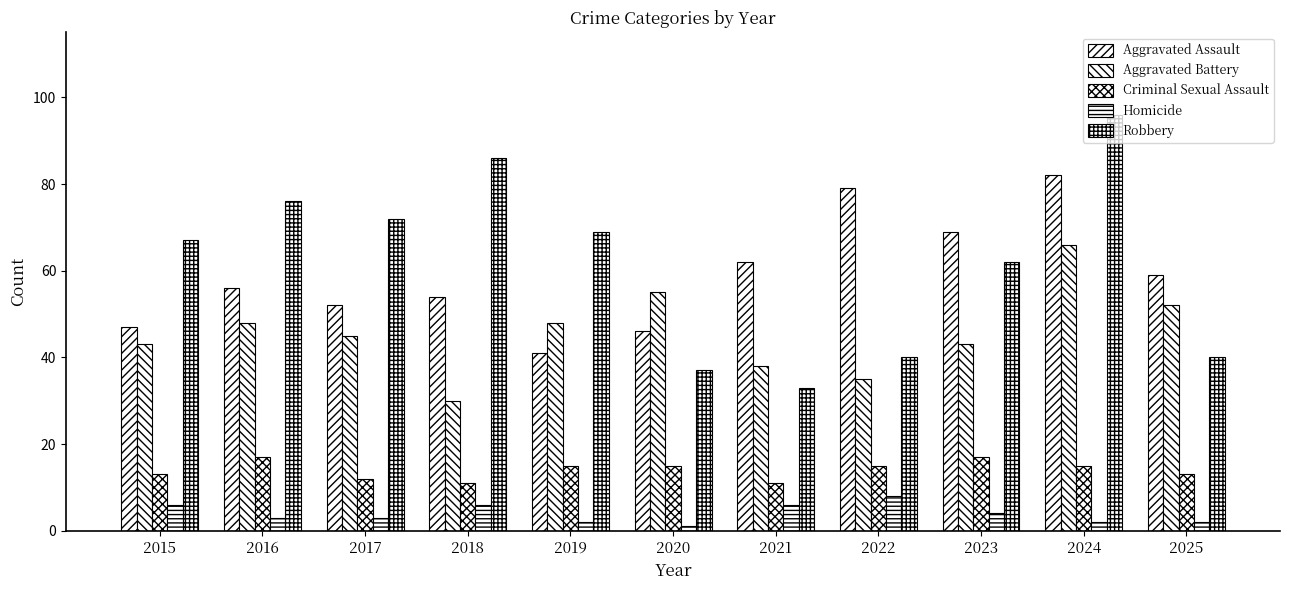

What is the average value of the Aggravated Battery series?

46